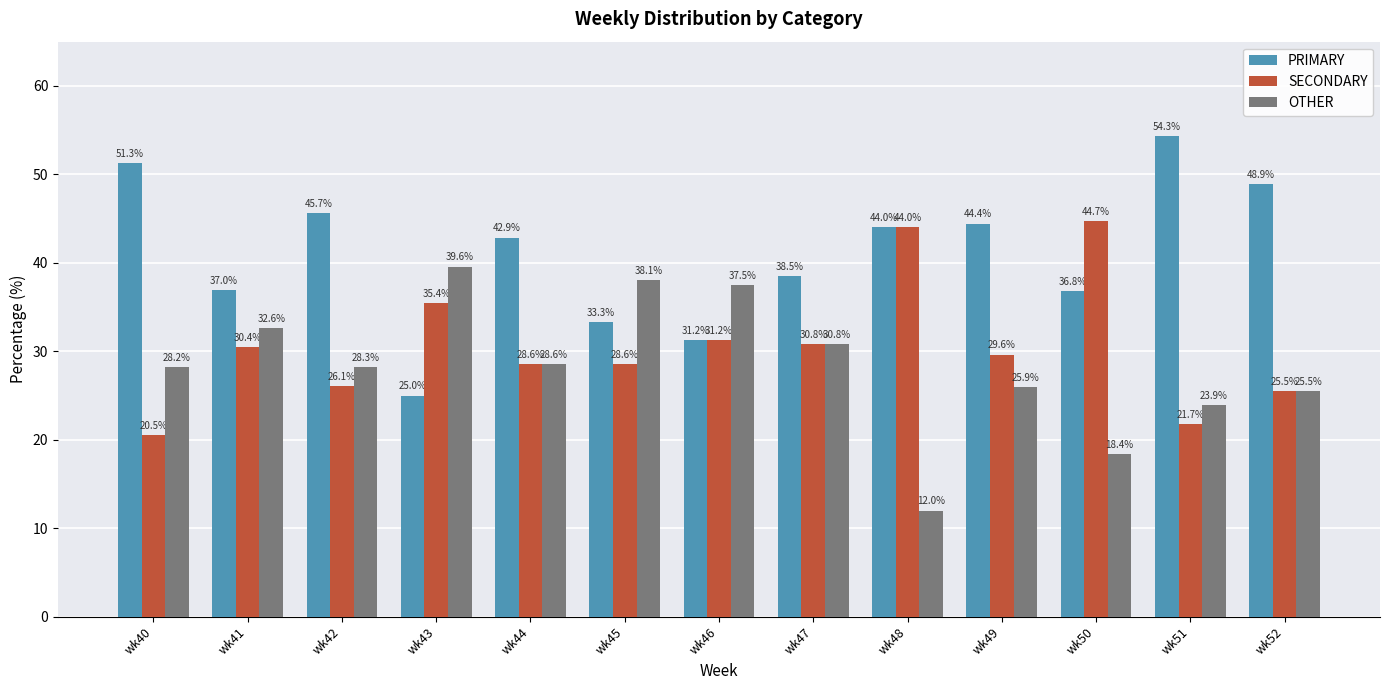

How many values in the SECONDARY series are below 29?

6